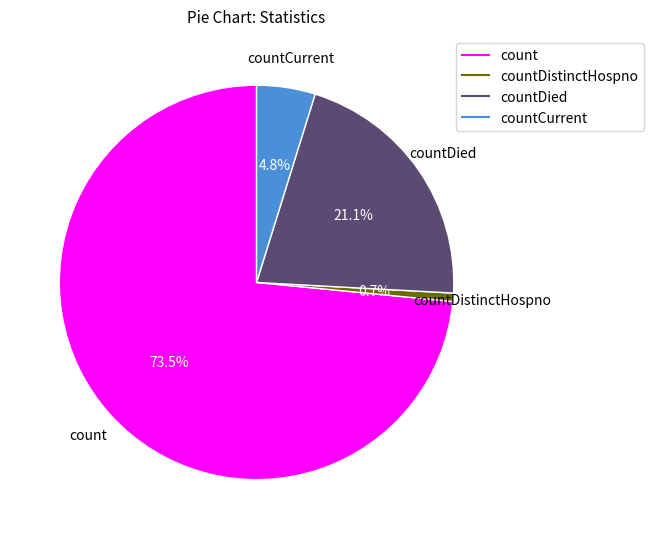

Is there a majority slice in this chart?

Yes